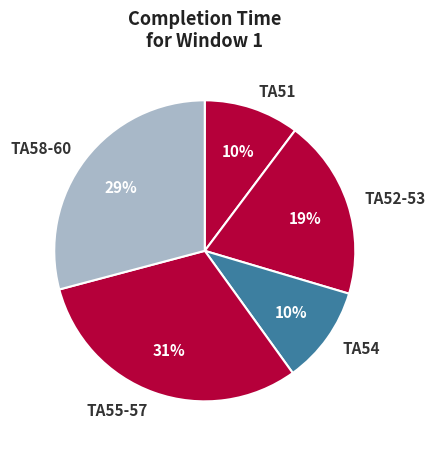

Which category has the biggest portion of the pie?

TA55-57